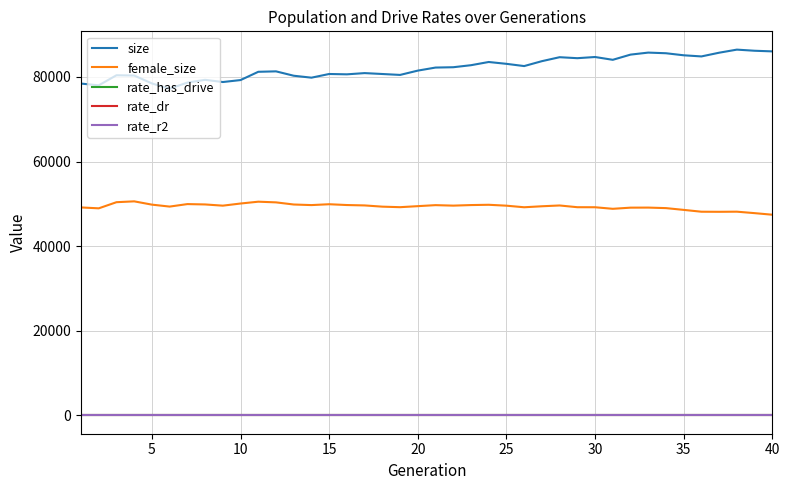

What is the highest value of the size series?

86466.0